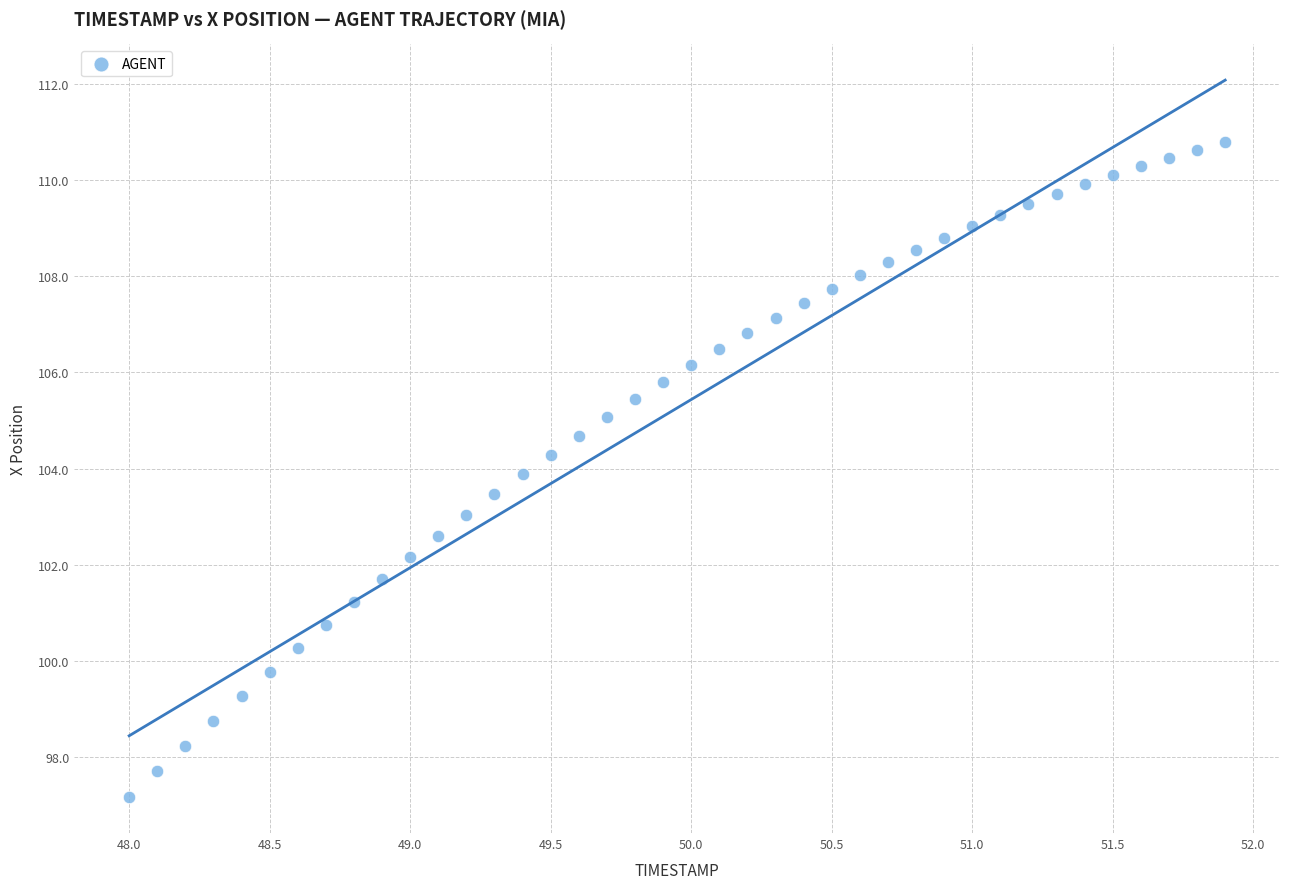

What is the range of Y values (max minus min)?

13.6